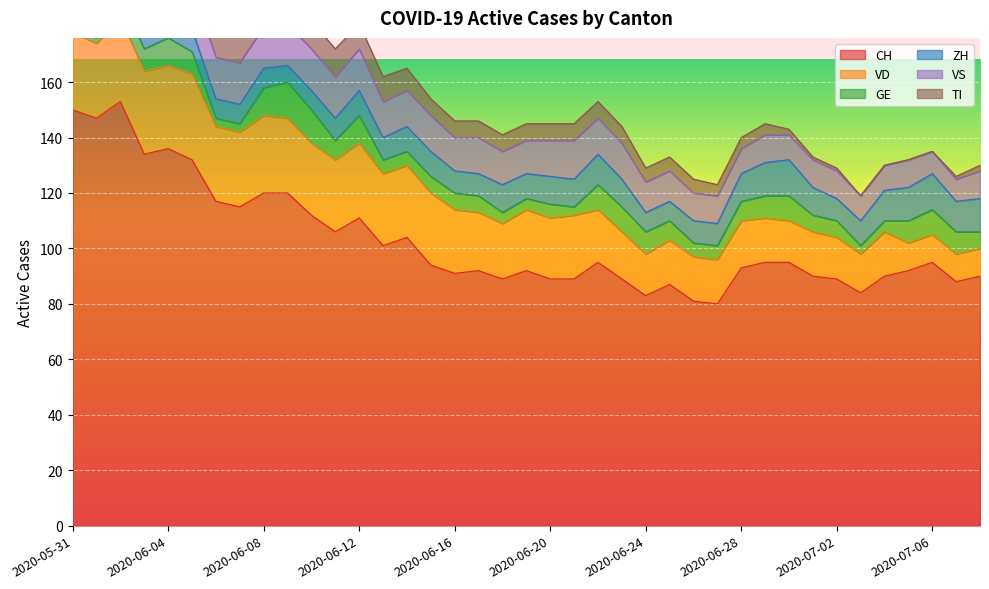

The value of CH at 2020-06-01 is 147. True or false?

True